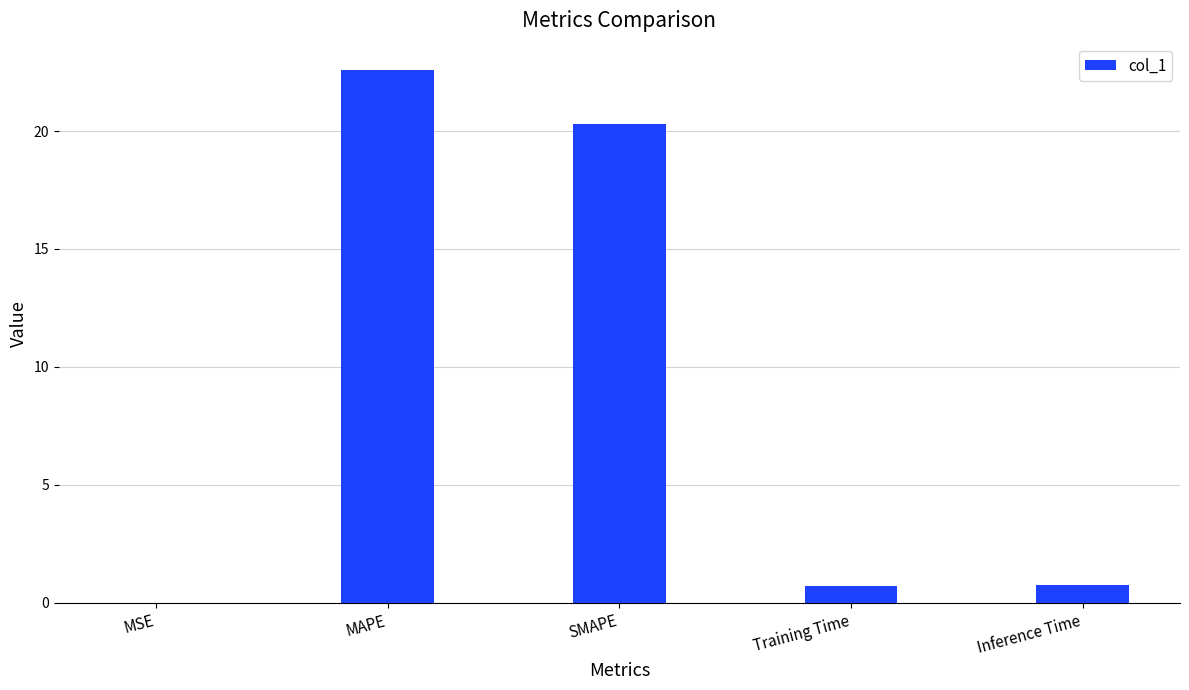

Which category has the highest value across all series?

MAPE